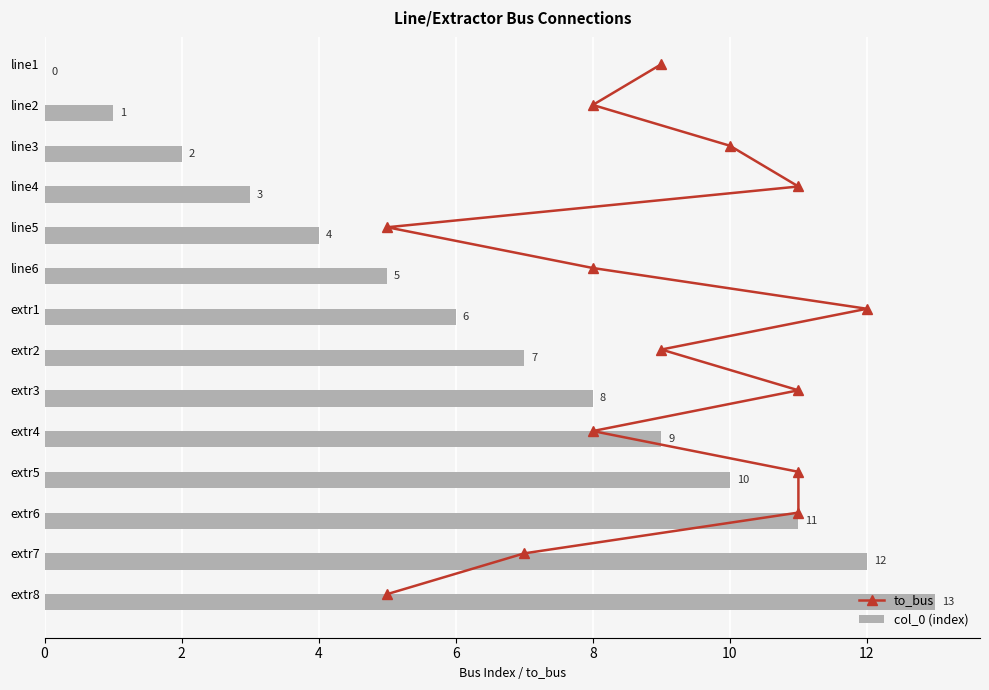

True or false: col_0 (index) has a value of 3 at line3.

False